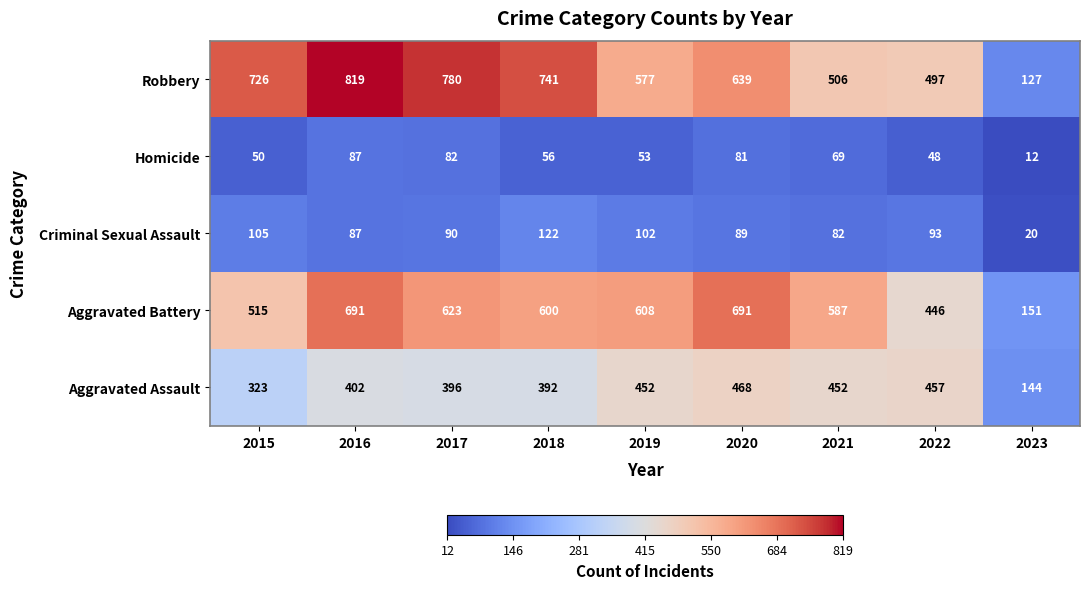

What is the maximum value shown in the chart?

819